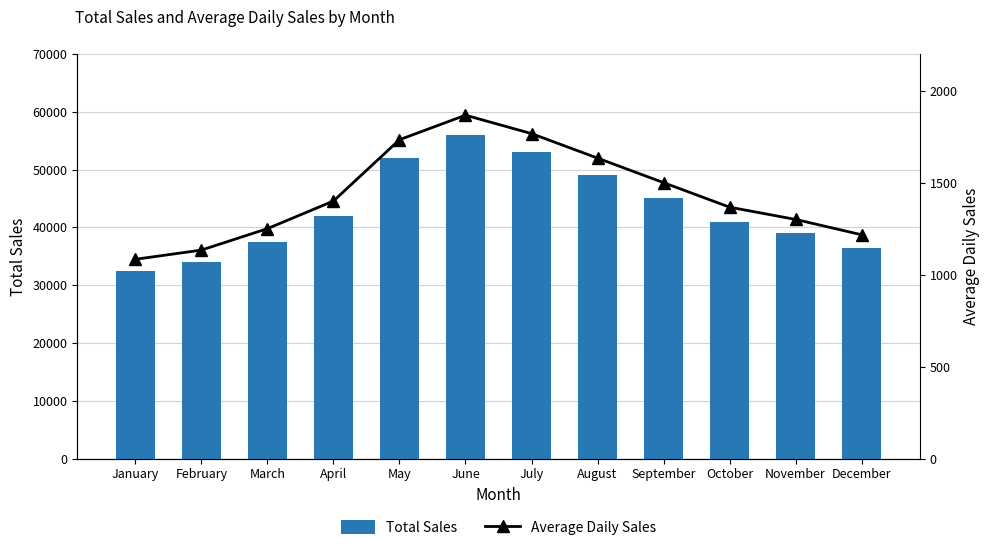

Rank the series by their maximum value, from lowest to highest.

Average Daily Sales, Total Sales